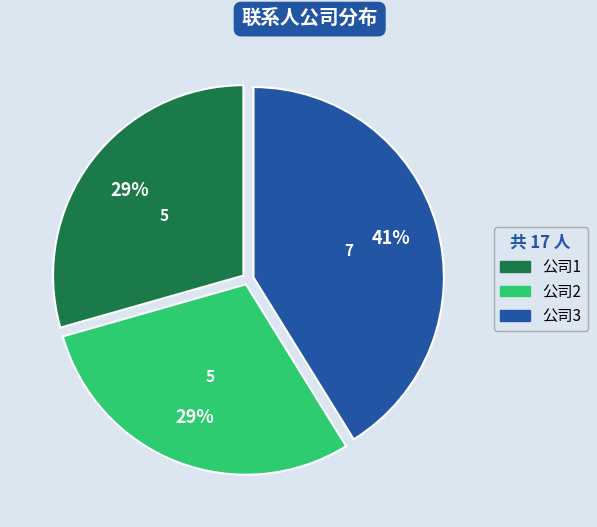

True or false: 公司1 accounts for 22% of the total.

False